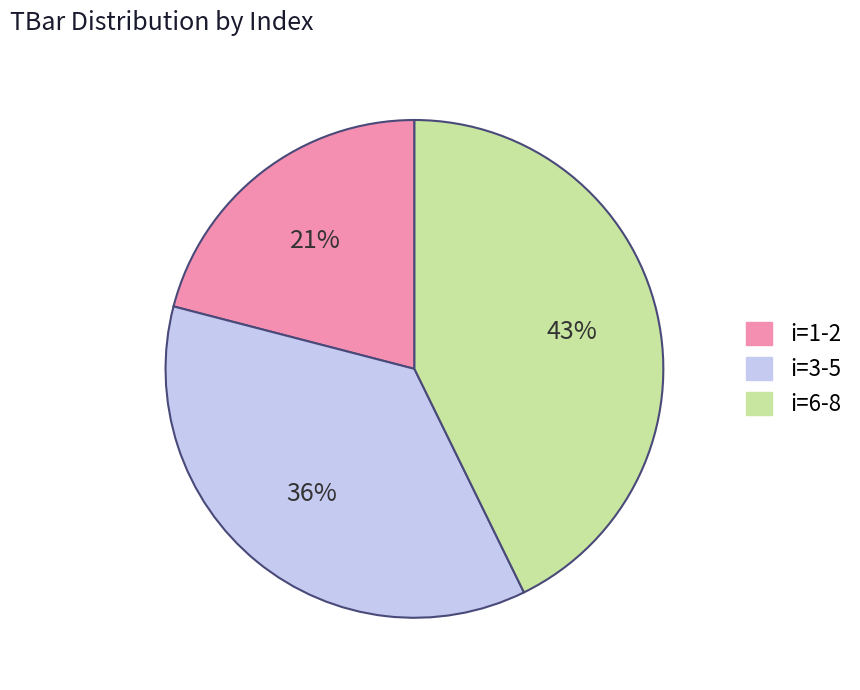

To the nearest percent, what is the difference between the largest and smallest slice percentages?

22%